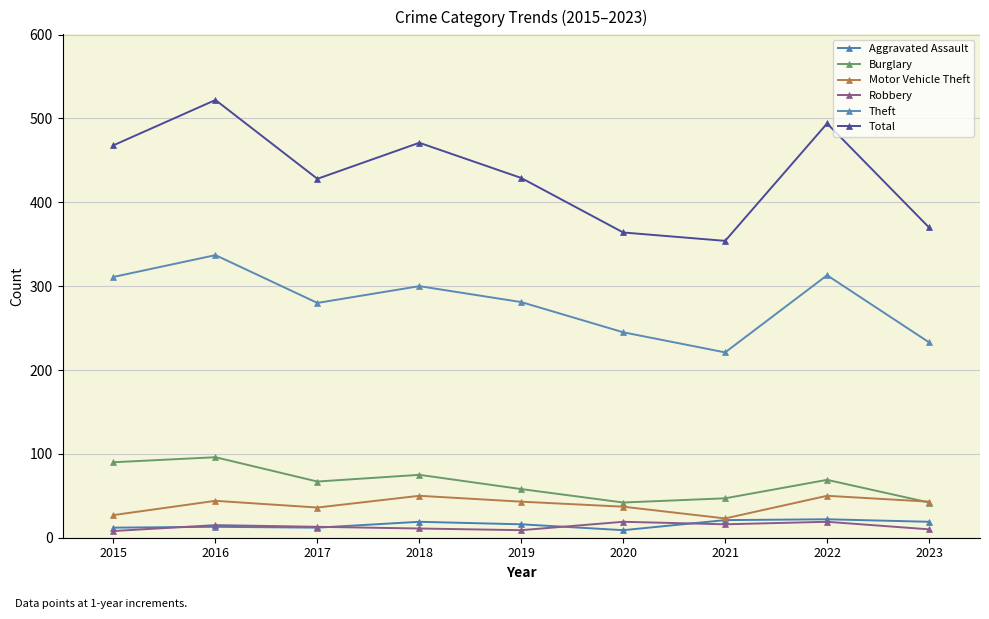

Is it true that Theft equals 311 at 2015?

True